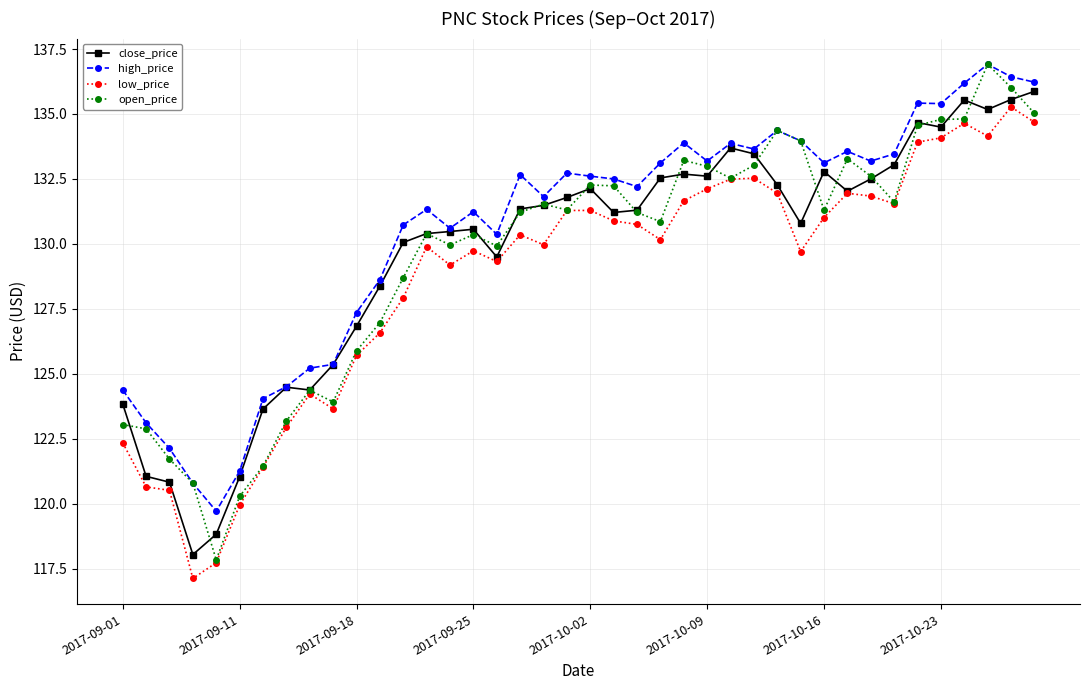

True or false: high_price and low_price cross at least once.

False